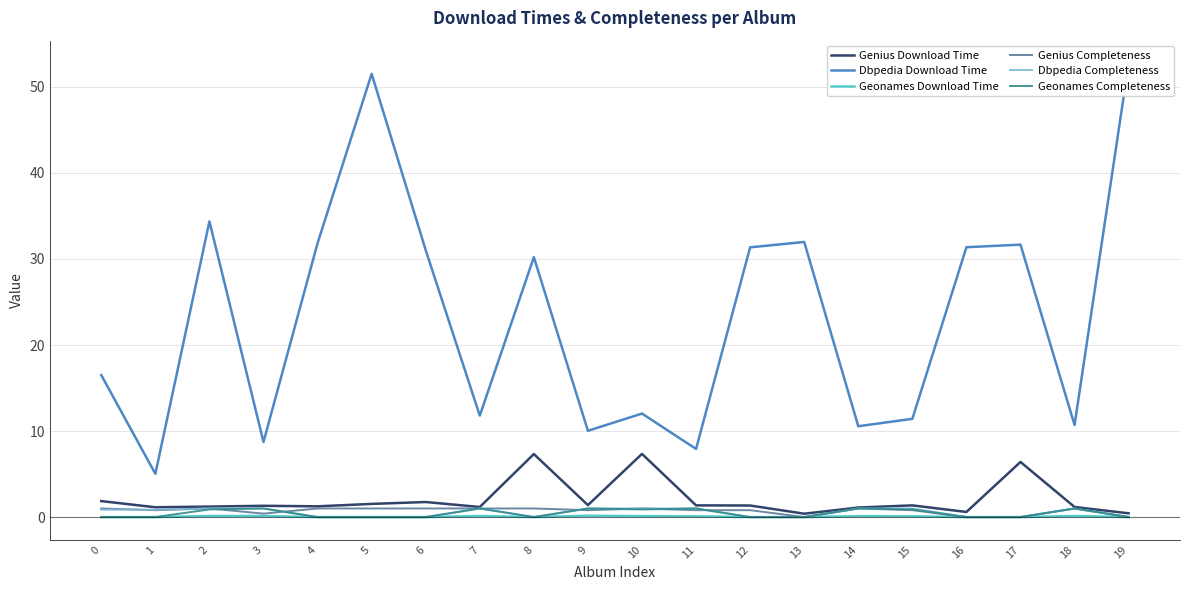

What are all the series names shown in the legend?

Genius Download Time, Dbpedia Download Time, Geonames Download Time, Genius Completeness, Dbpedia Completeness, Geonames Completeness